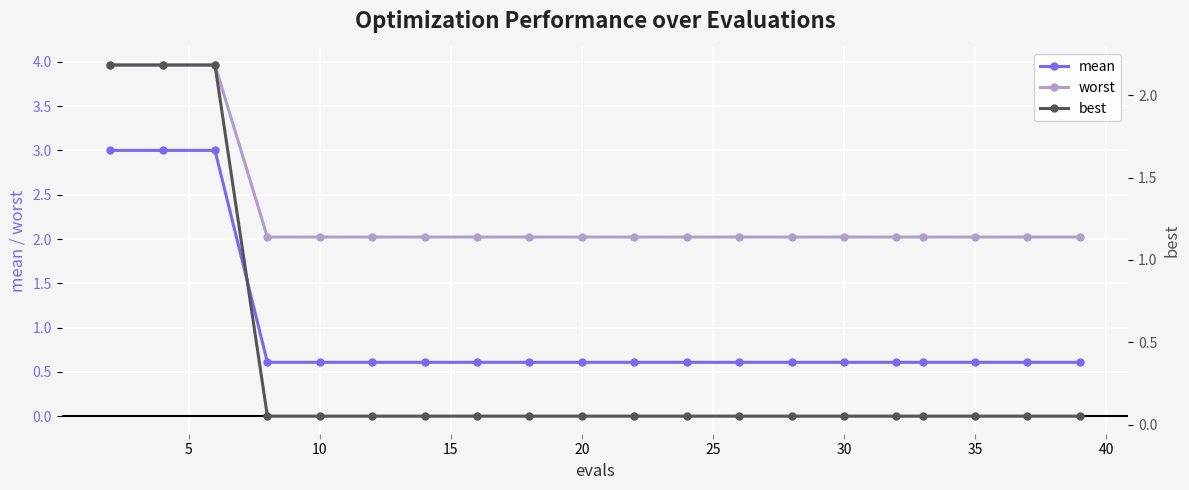

Which series has the largest total across all categories?

worst